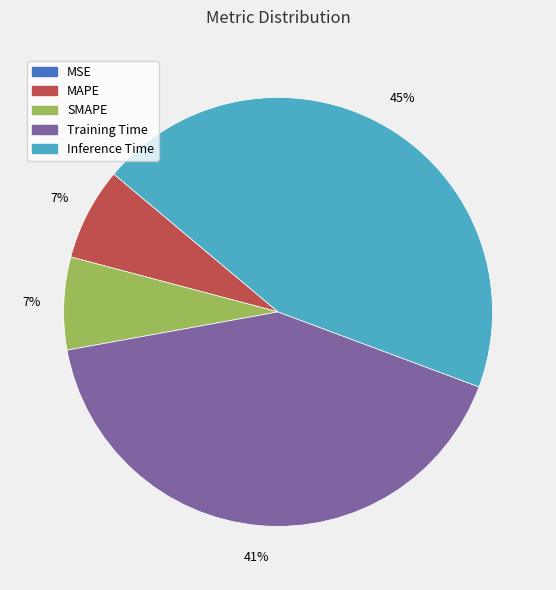

What percentage is the Training Time slice, to the nearest percent?

41%